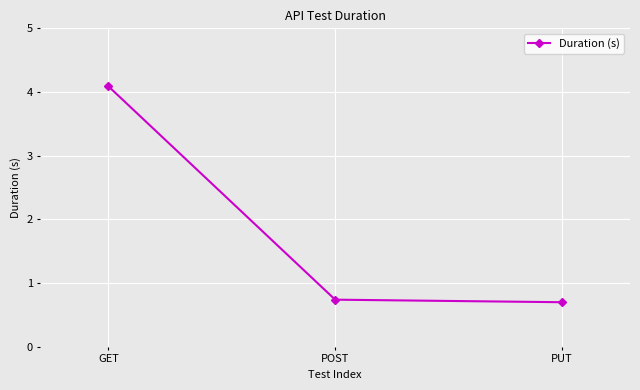

Is it true that the value at GET is 2.5?

False